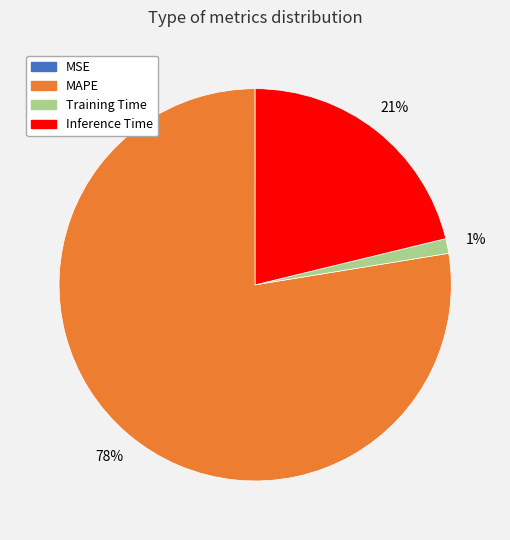

Is it true that Inference Time is 21% of the pie?

True